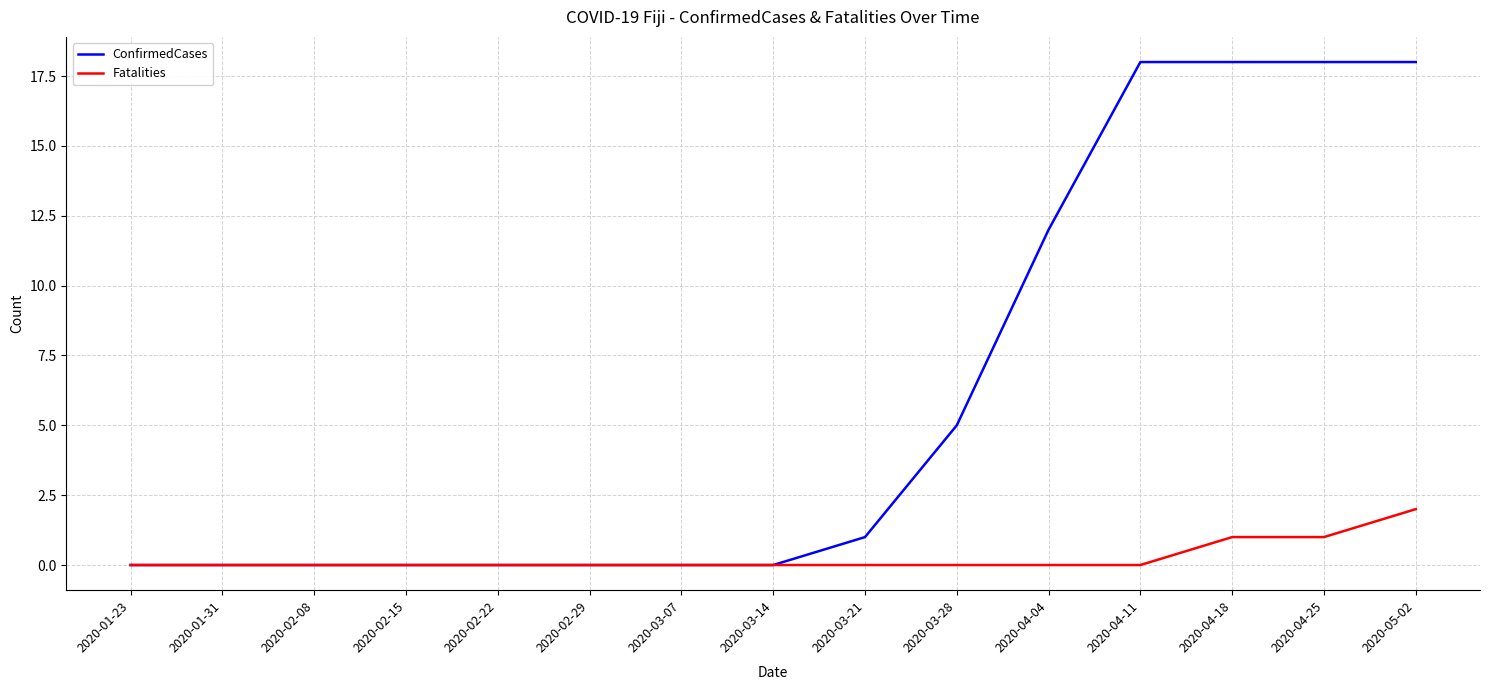

Reading left to right, what are all the values shown in this chart?

ConfirmedCases: 2020-01-23=0	2020-01-31=0	2020-02-08=0	2020-02-15=0	2020-02-22=0	2020-02-29=0	2020-03-07=0	2020-03-14=0	2020-03-21=1	2020-03-28=5	2020-04-04=12	2020-04-11=18	2020-04-18=18	2020-04-25=18	2020-05-02=18
Fatalities: 2020-01-23=0	2020-01-31=0	2020-02-08=0	2020-02-15=0	2020-02-22=0	2020-02-29=0	2020-03-07=0	2020-03-14=0	2020-03-21=0	2020-03-28=0	2020-04-04=0	2020-04-11=0	2020-04-18=1	2020-04-25=1	2020-05-02=2